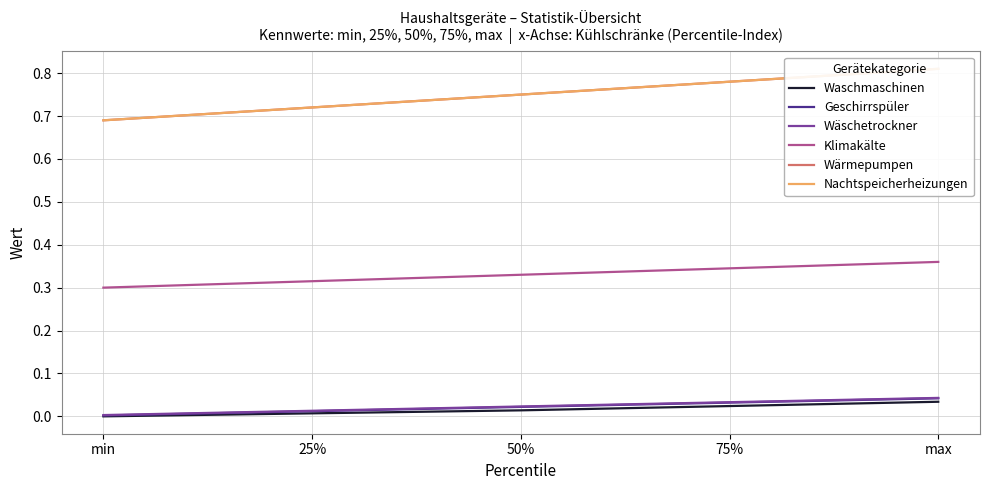

Where is Wärmepumpen nearest to the value 0?

min